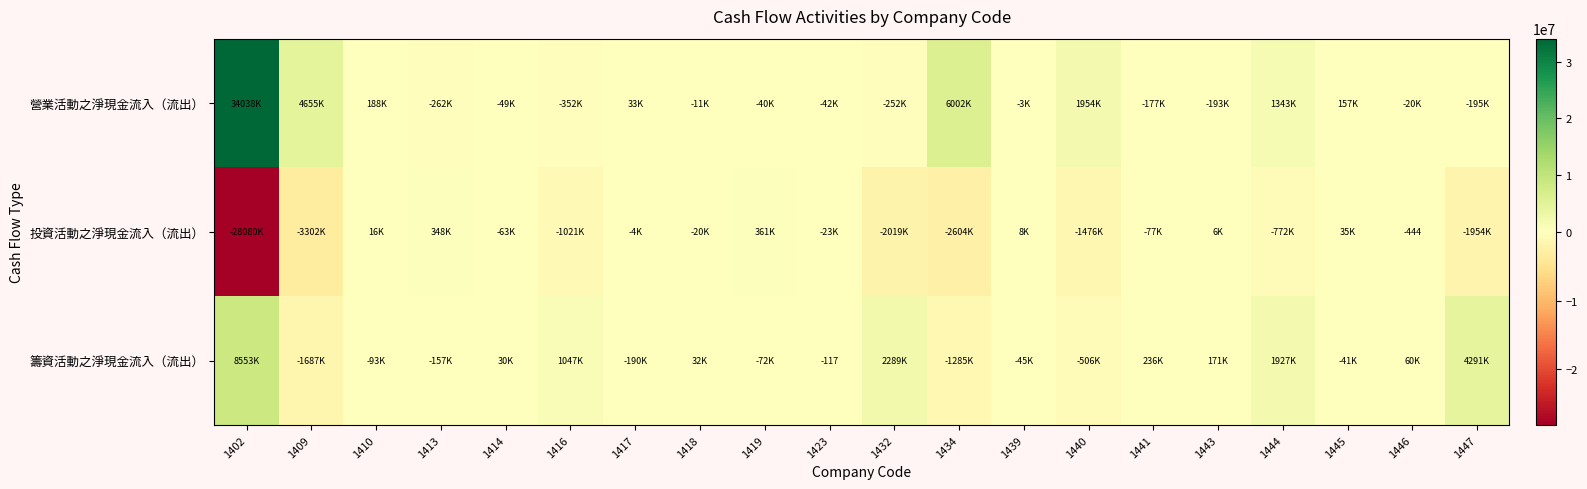

The value of 投資活動之淨現金流入（流出） at 1446 is -780. True or false?

False